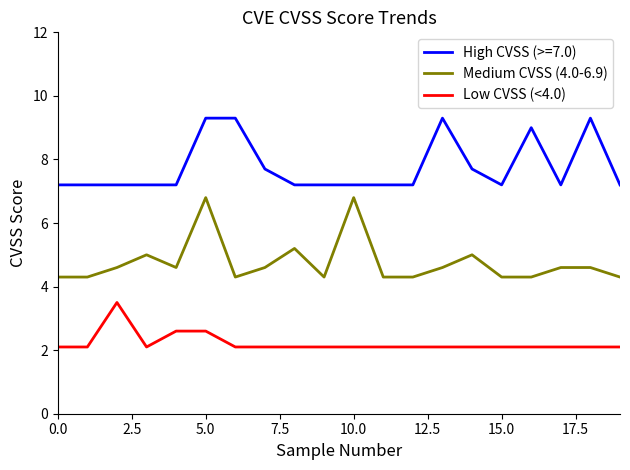

True or false: Medium CVSS (4.0-6.9) has more than 0 interior local peaks.

True